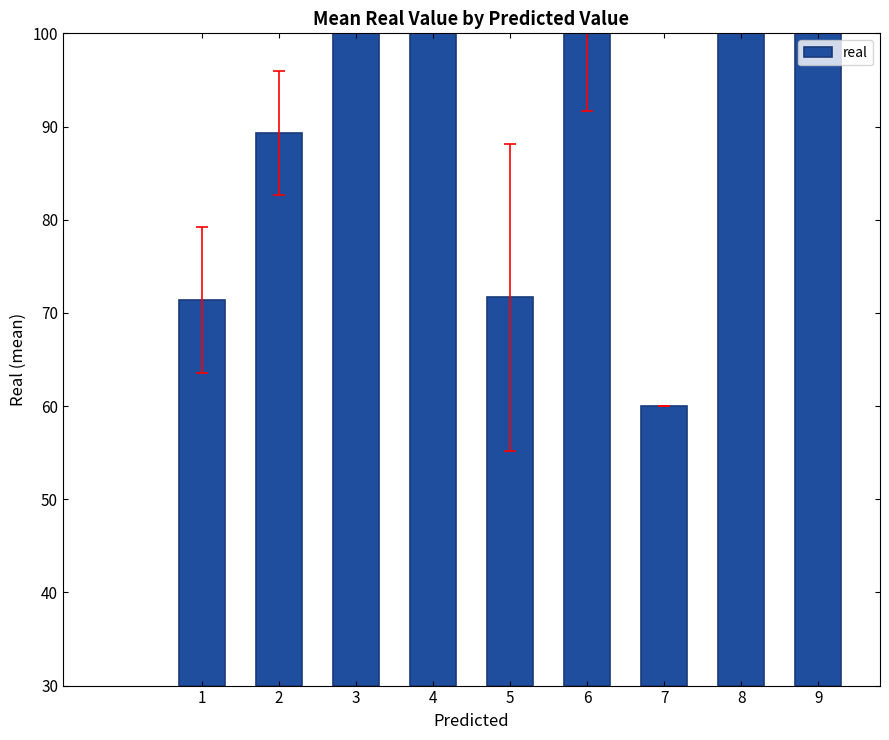

The chart shows a value of 18.3 at 1. True or false?

False